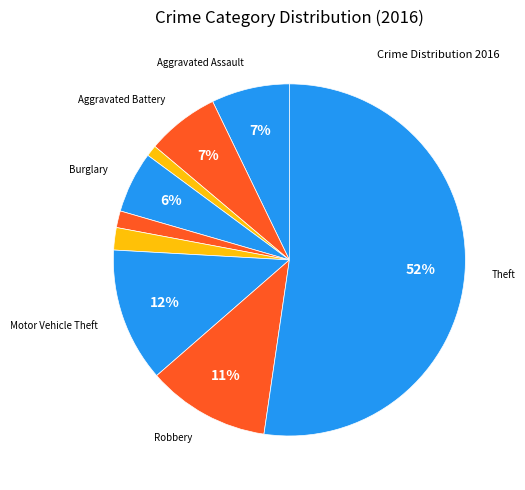

To the nearest percent, what is the average slice percentage?

11%